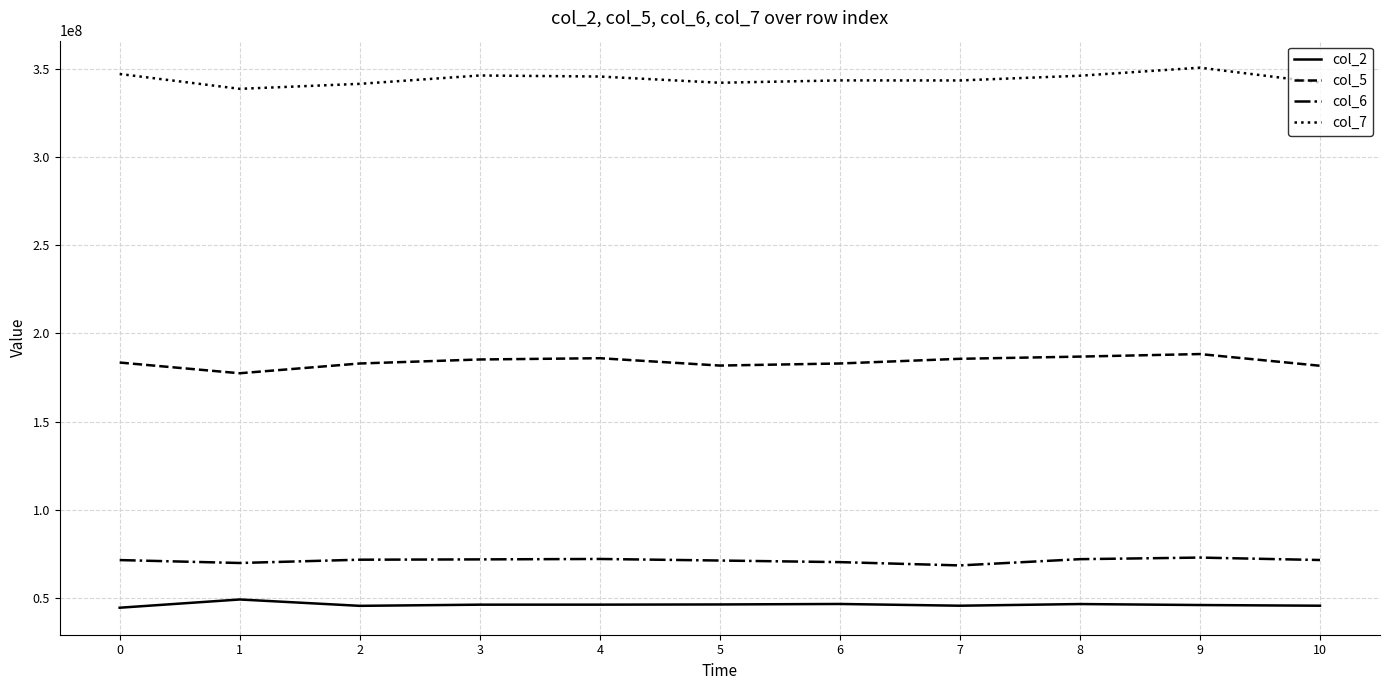

What is the smallest value displayed?

44514875